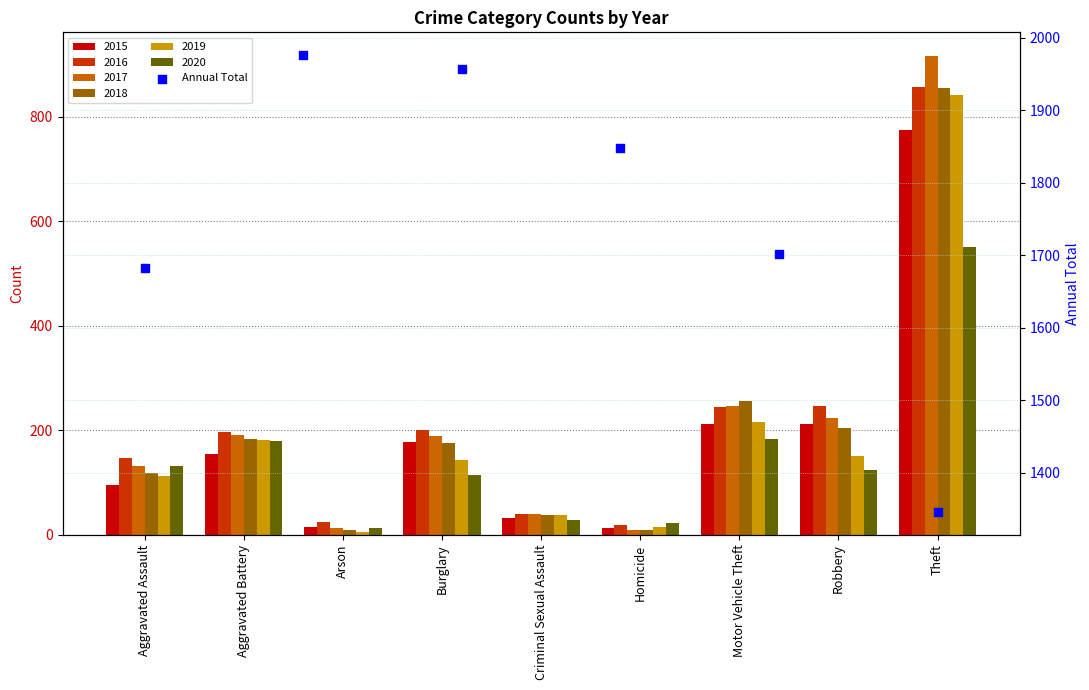

What is the change in value from Burglary to Criminal Sexual Assault?

-146